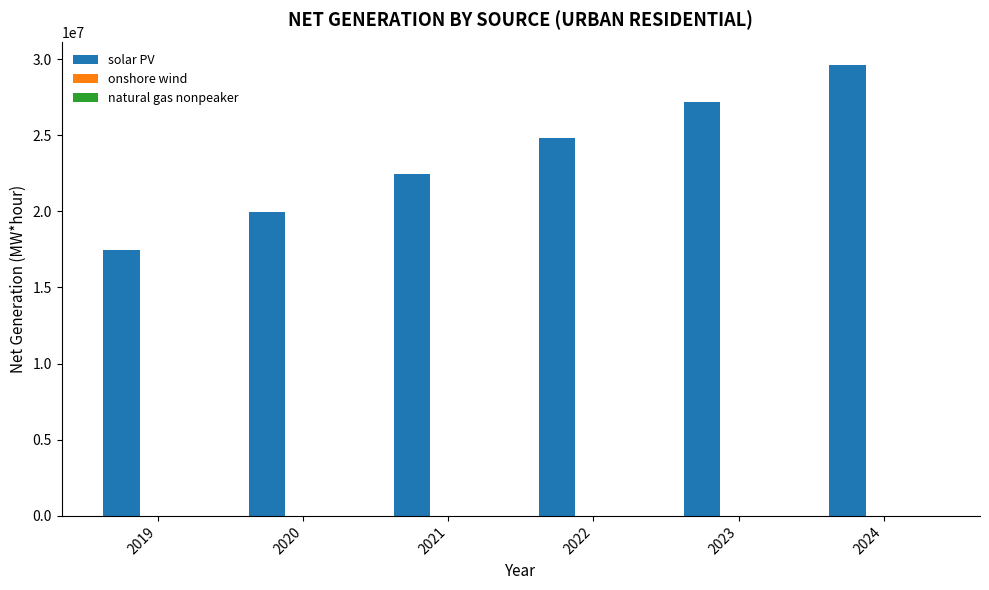

Count the number of categories in the chart.

6